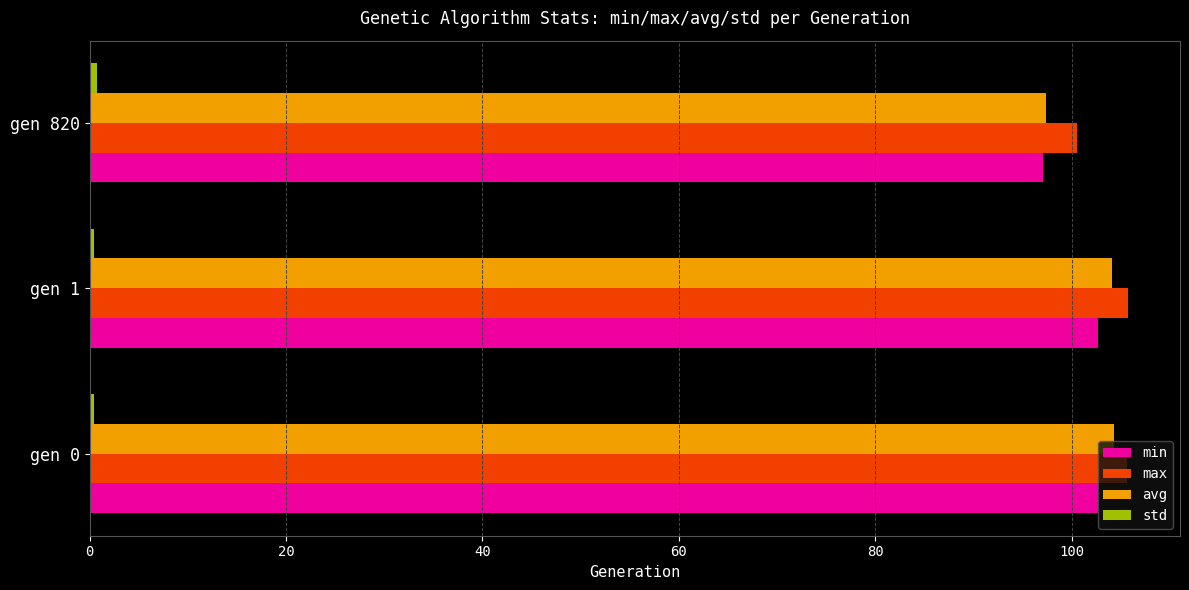

Count the number of data series in this chart.

4